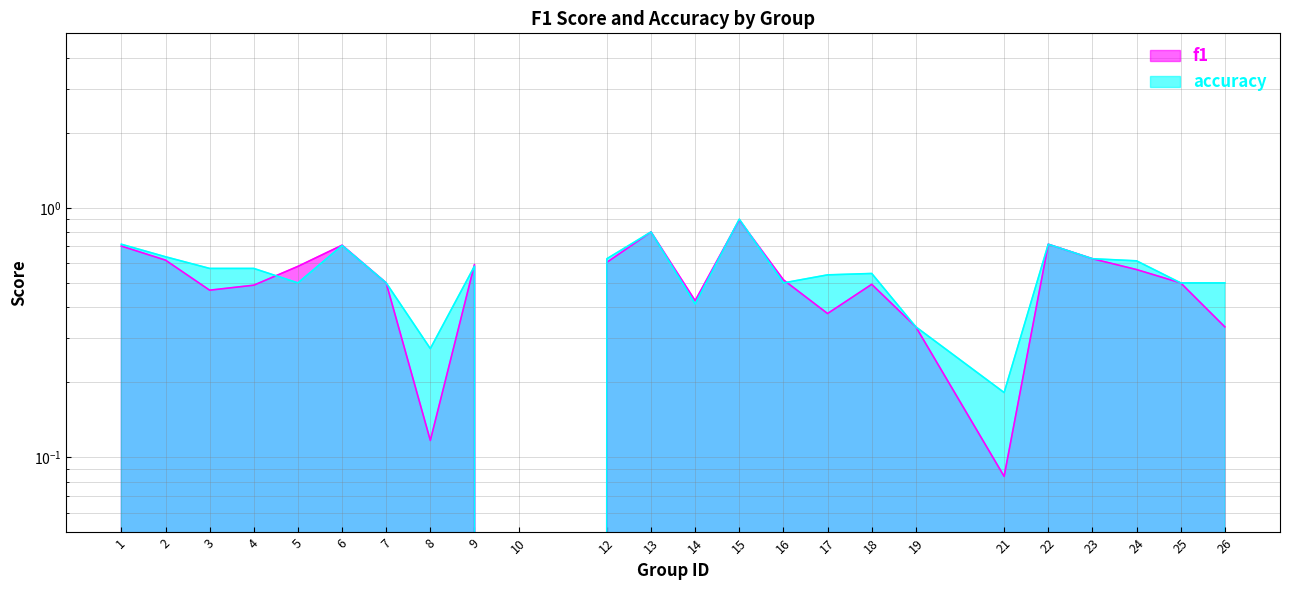

True or false: f1 has a value of 0.7 at 3.

False